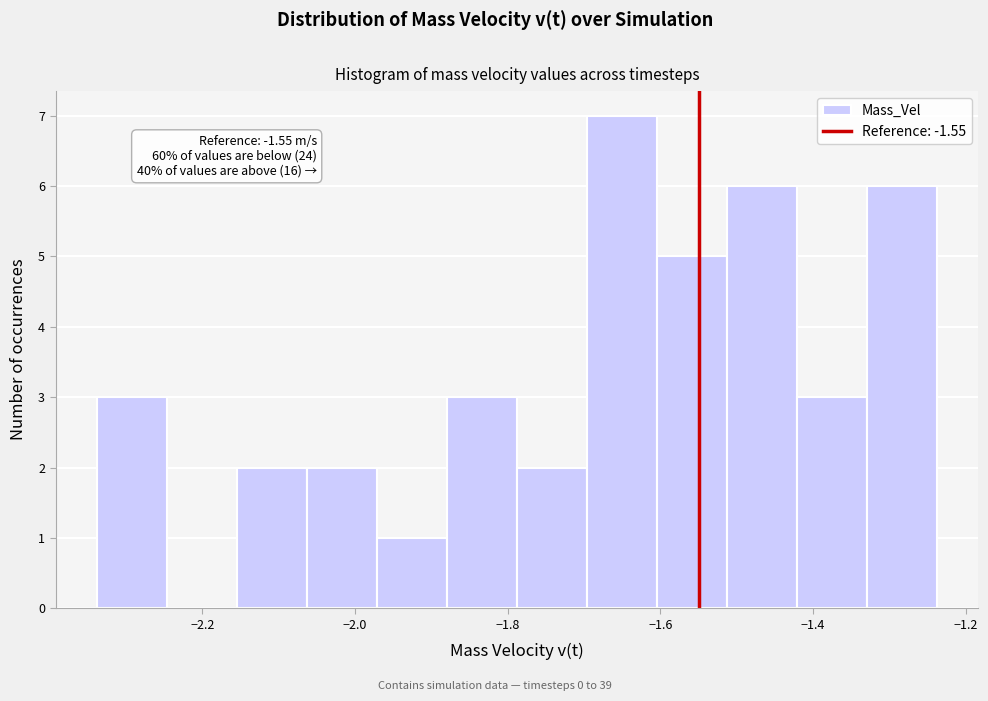

Which range on the x-axis has the tallest bar?

-1.70 to -1.60